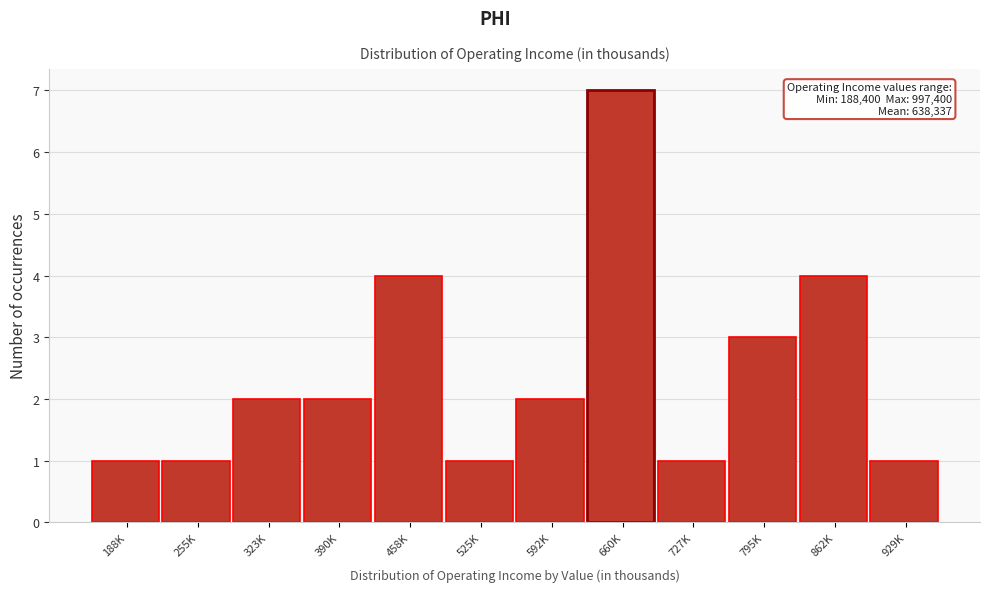

Reading left to right, list all the values displayed in this chart.

188K=1	255K=1	323K=2	390K=2	458K=4	525K=1	592K=2	660K=7	727K=1	795K=3	862K=4	929K=1